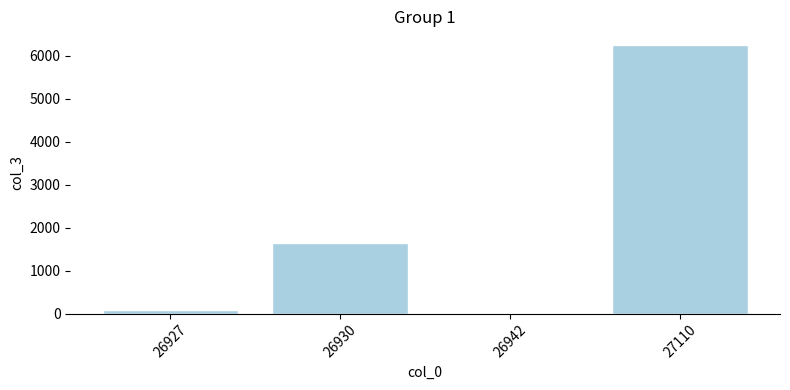

Which label corresponds to the largest value in the chart?

27110